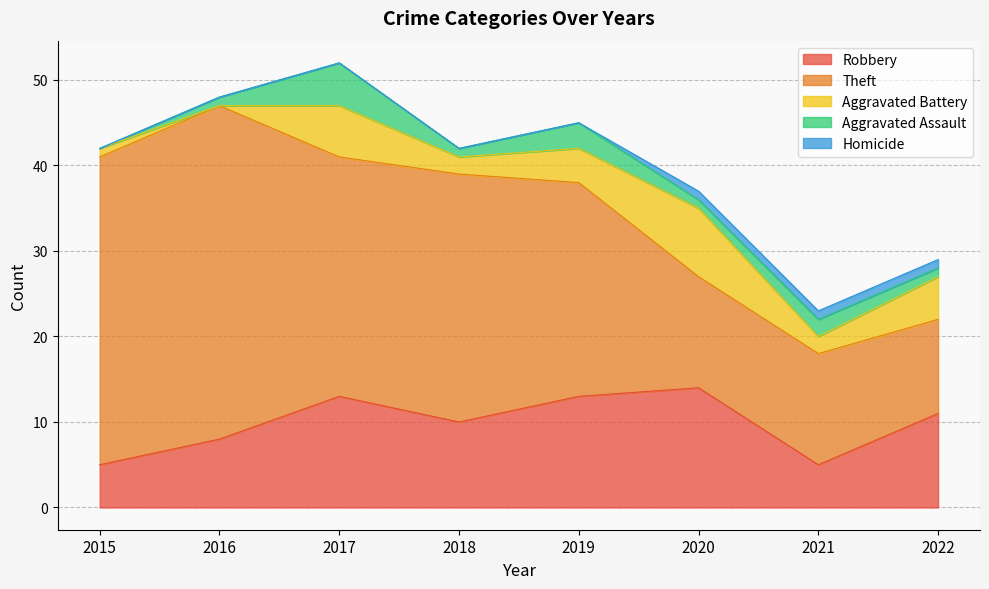

Reading left to right, extract all data points from this chart.

Robbery: 5	8	13	10	13	14	5	11
Theft: 36	39	28	29	25	13	13	11
Aggravated Battery: 1	0	6	2	4	8	2	5
Aggravated Assault: 0	1	5	1	3	1	2	1
Homicide: 0	0	0	0	0	1	1	1